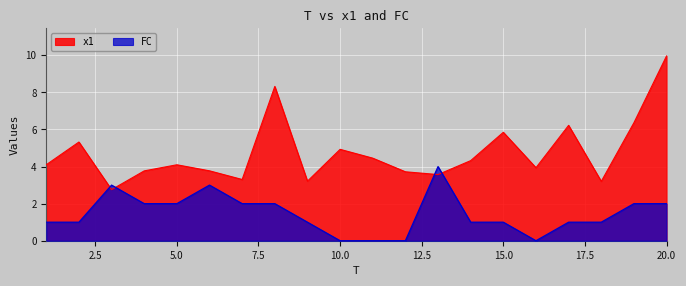

How many data points in x1 are less than 4?

9